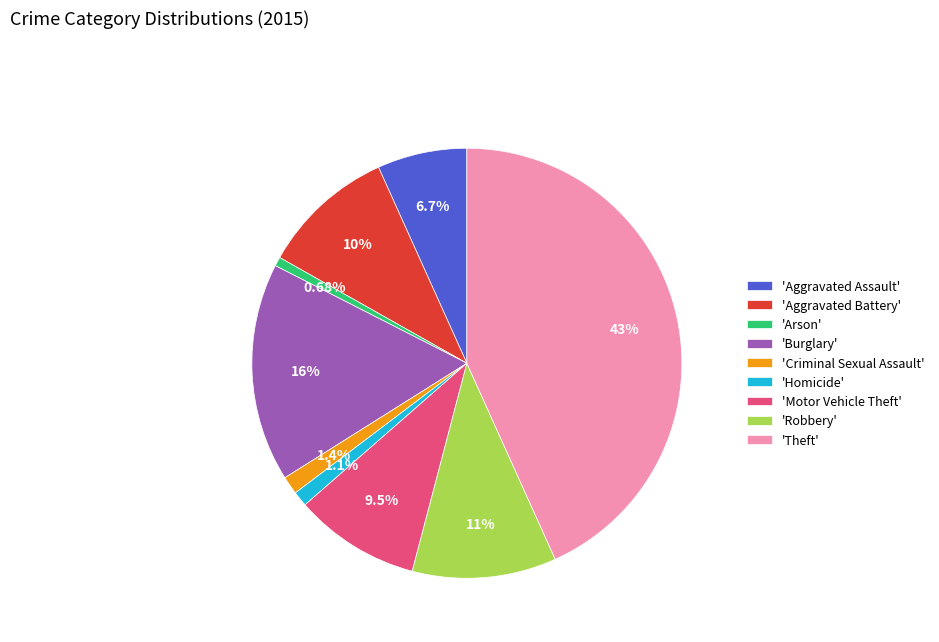

Does 'Criminal Sexual Assault' account for over 50% of the chart?

No